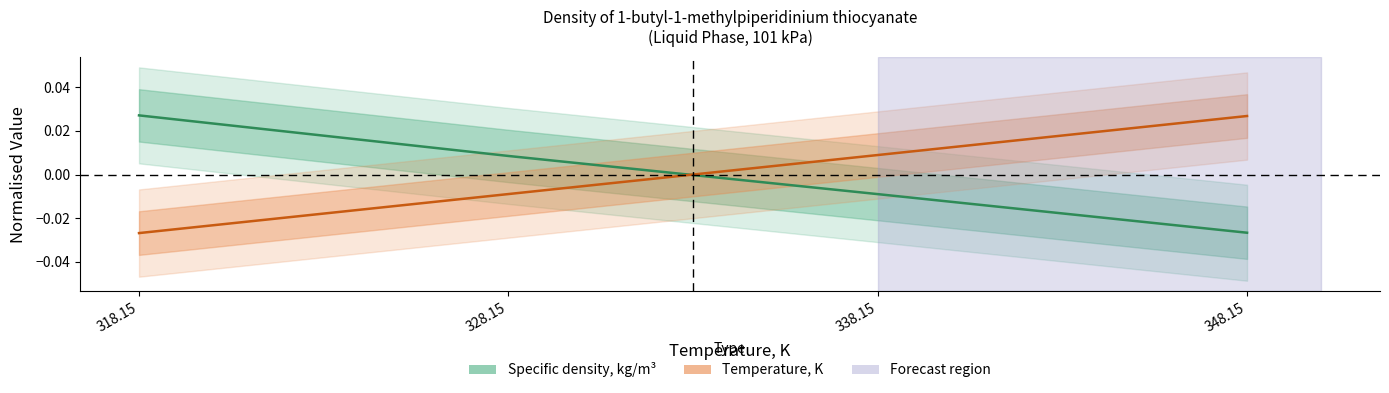

What position from the right is 348.15?

1